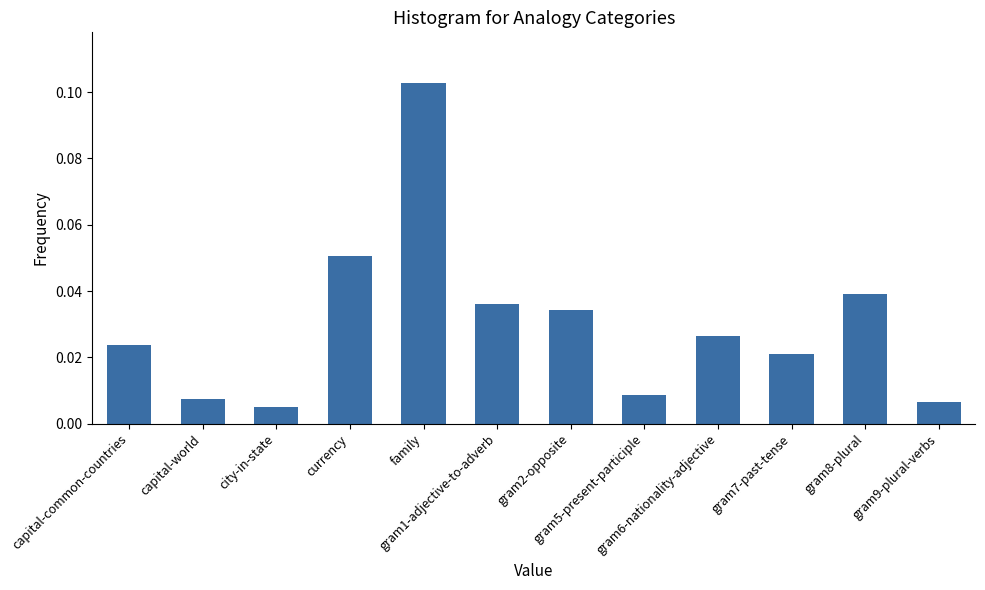

Count the number of data series in this chart.

1